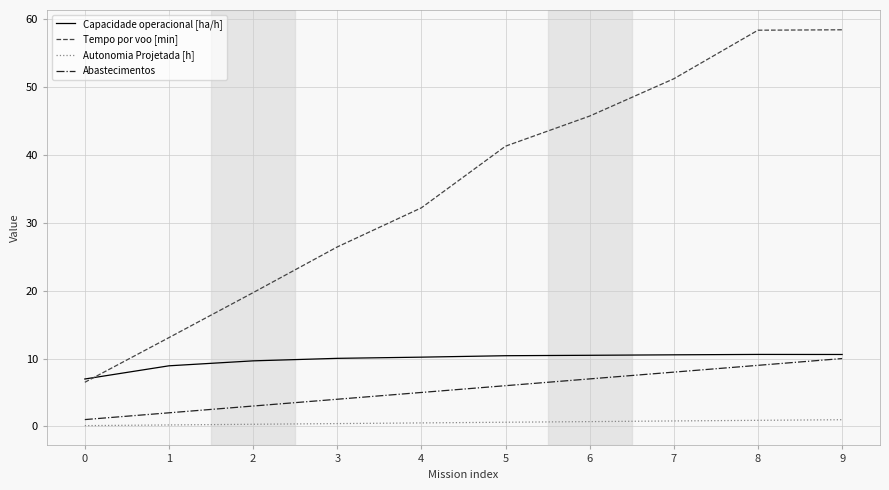

At 2, list the series in order from smallest to largest.

Autonomia Projetada [h], Abastecimentos, Capacidade operacional [ha/h], Tempo por voo [min]